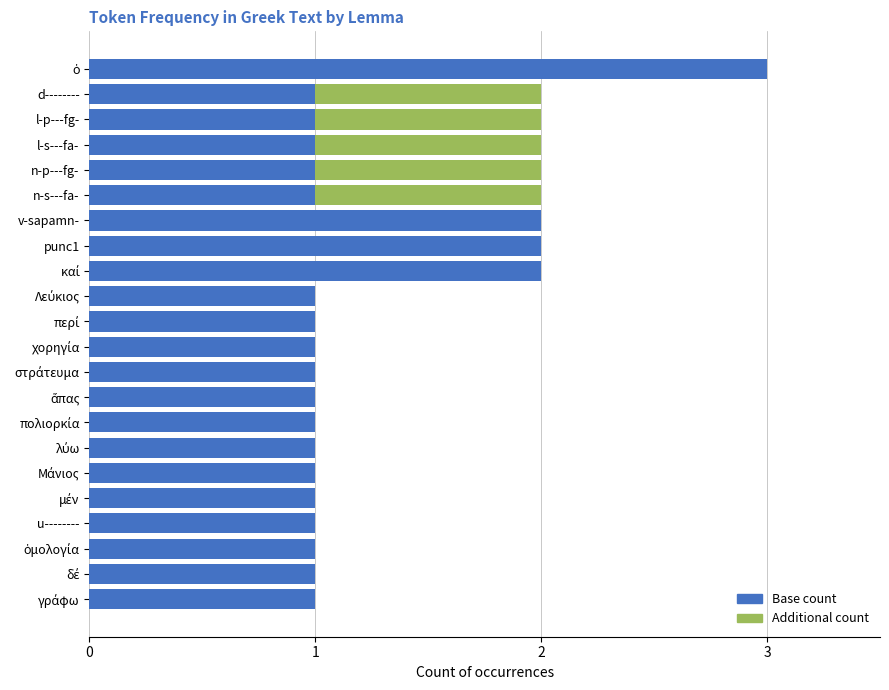

True or false: Base count has a value of 1 at l-p---fg-.

True